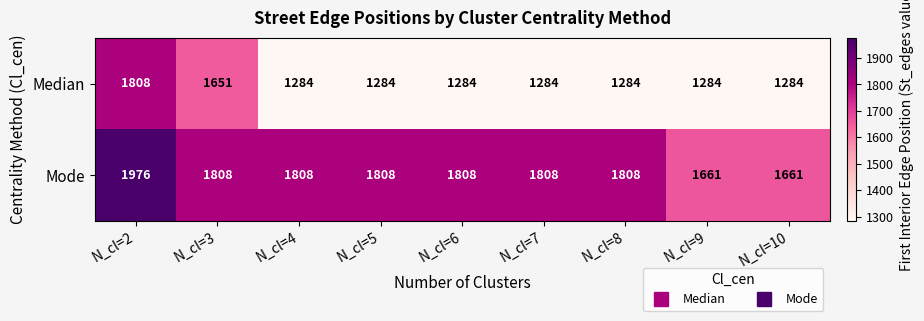

Read the Median value at N_cl=5, to the nearest 50.

1300